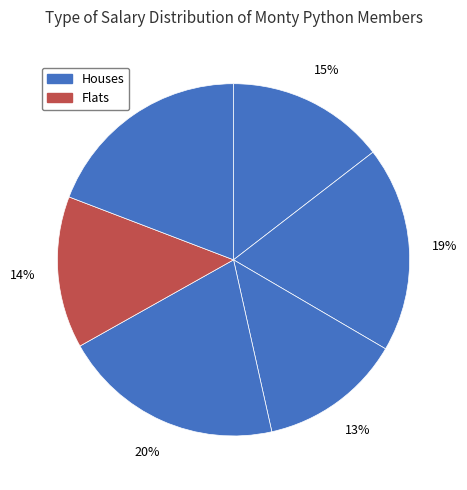

To the nearest percent, what is the difference between the largest and smallest slice percentages?

7%